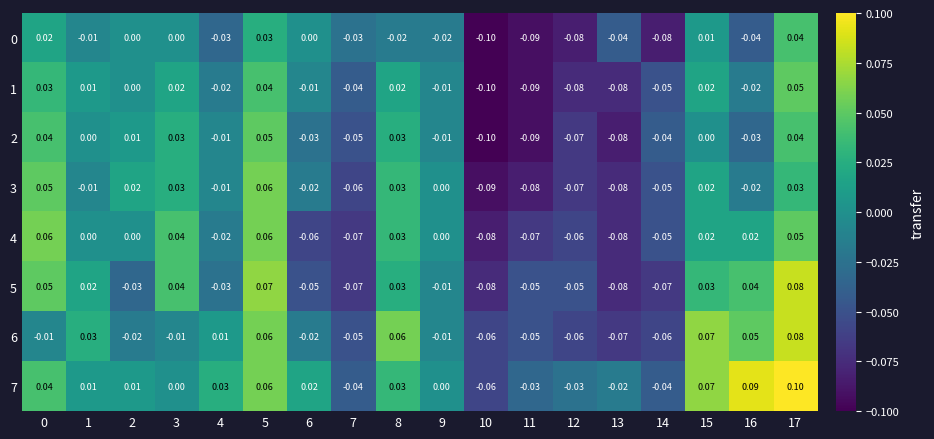

Is the value of 7 at 17 greater than the value of 2 at 17?

Yes